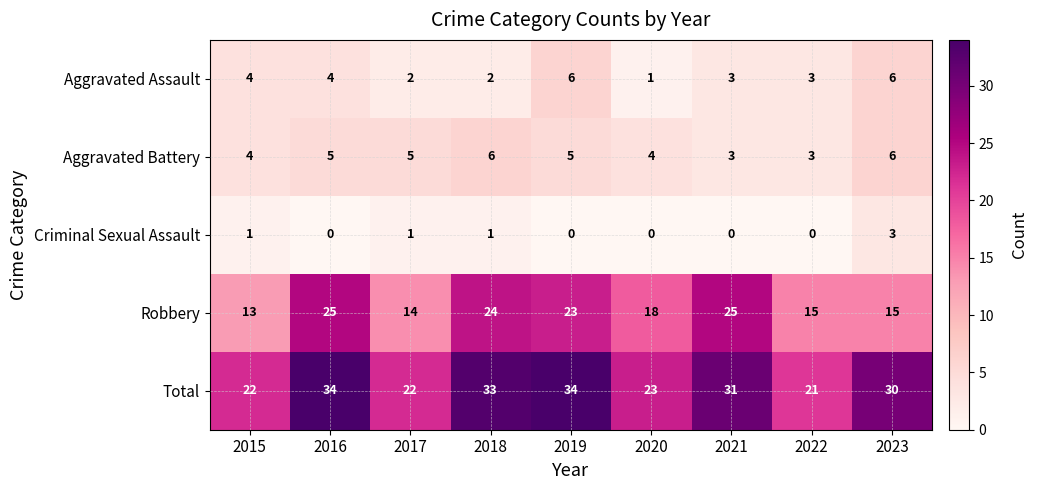

What is the difference between the maximum and minimum values in the Criminal Sexual Assault series?

3